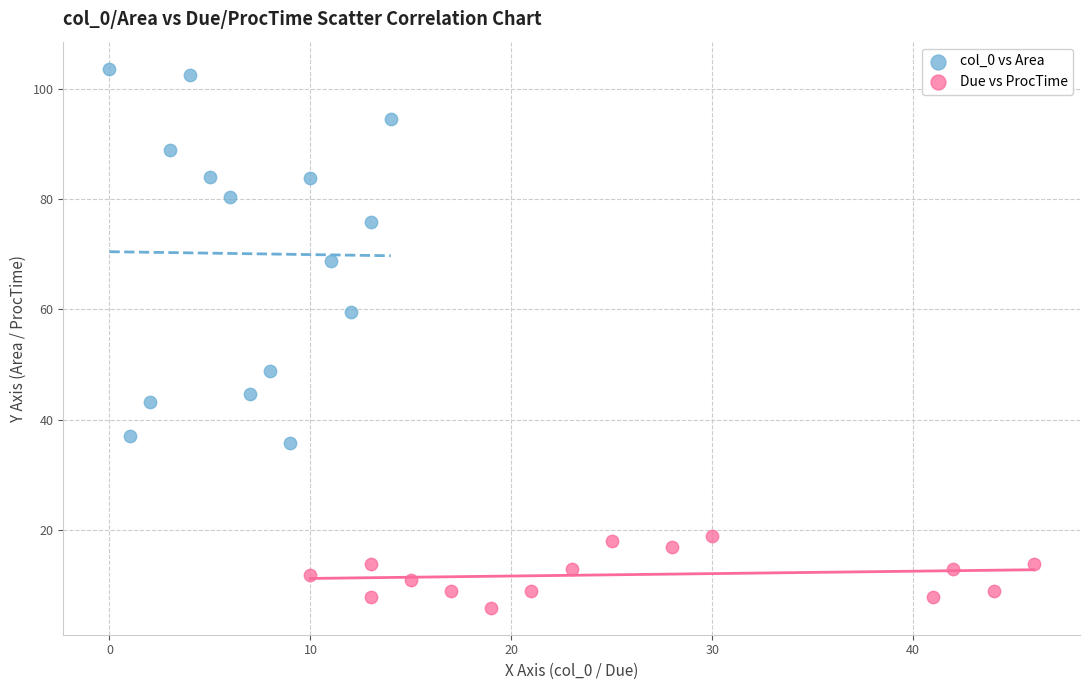

Which series contains the highest Y value?

col_0 vs Area